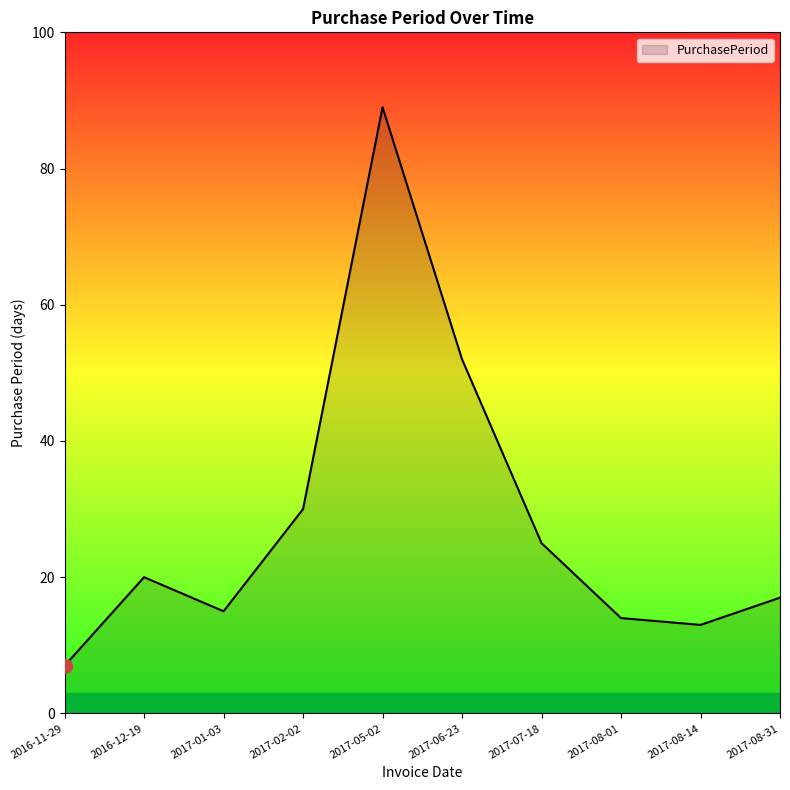

Where is the data nearest to the value 48?

2017-06-23